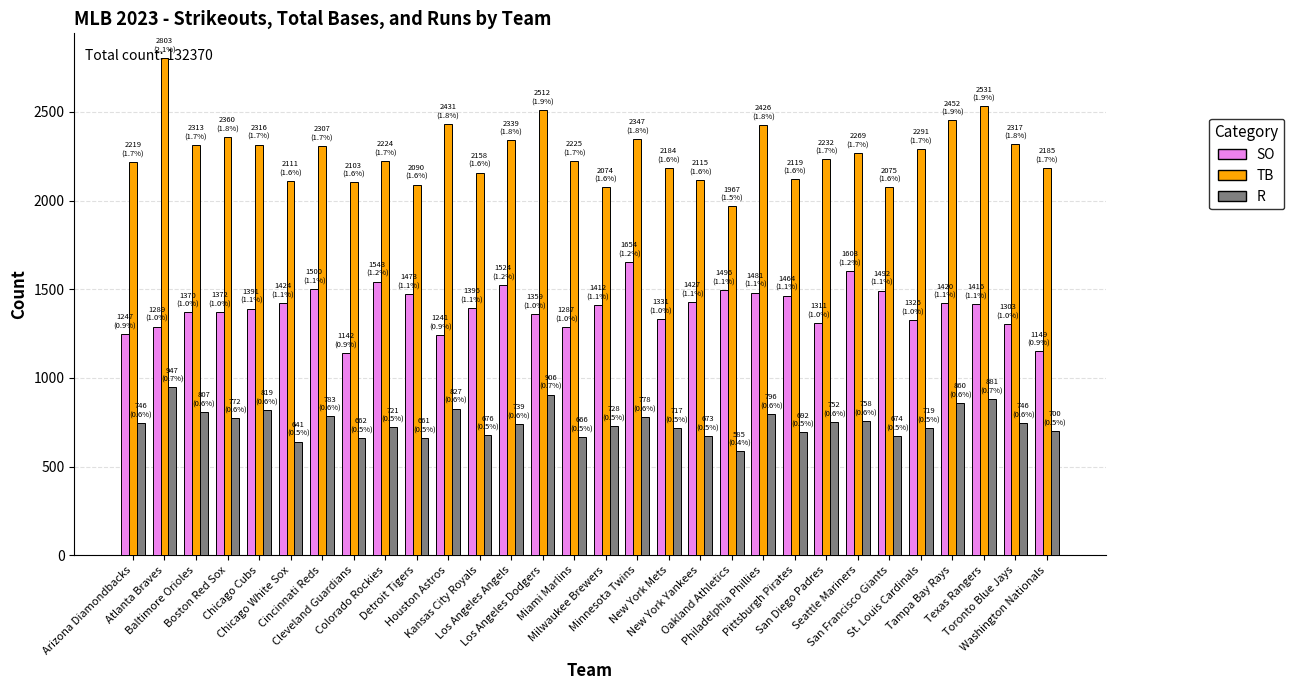

What is the difference between the second highest and second lowest values in the TB series?

457